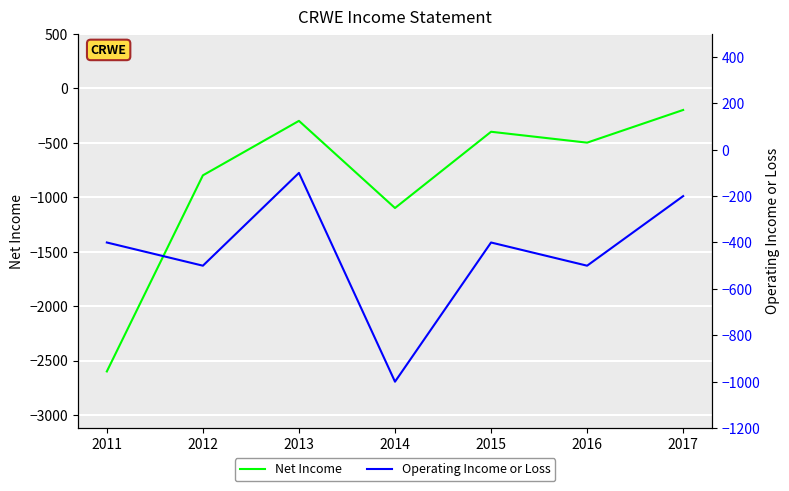

Which series has the largest total across all categories?

Operating Income or Loss